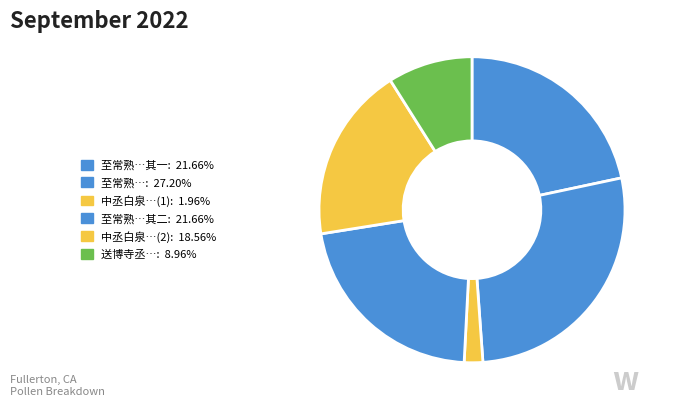

Rank the categories by value from highest to lowest.

至常熟陈中丞白训导邀登福山看海二首, 至常熟陈中丞白训导邀登福山看海二首 其二, 至常熟陈中丞白训导邀登福山看海二首 其一, 中丞白泉汪公生辰值安南款报至, 送博寺丞·白日青天晓色开, 中丞白泉汪公生辰值安南款报至